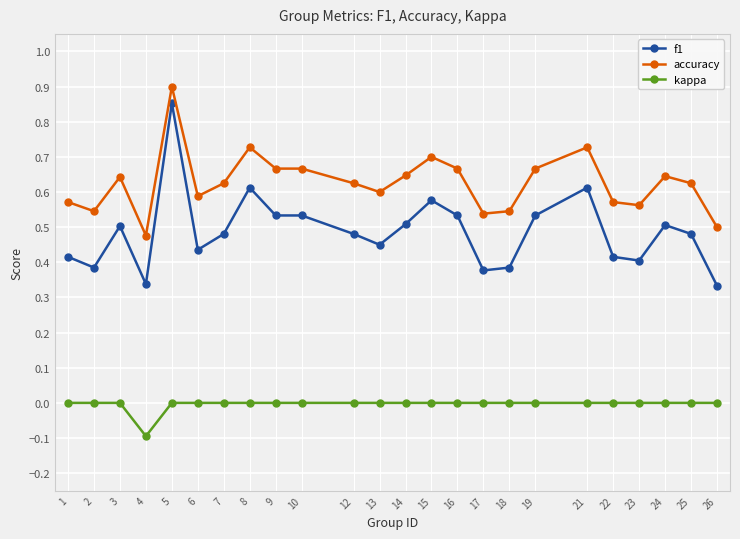

At which category does the chart reach its peak across all series?

5